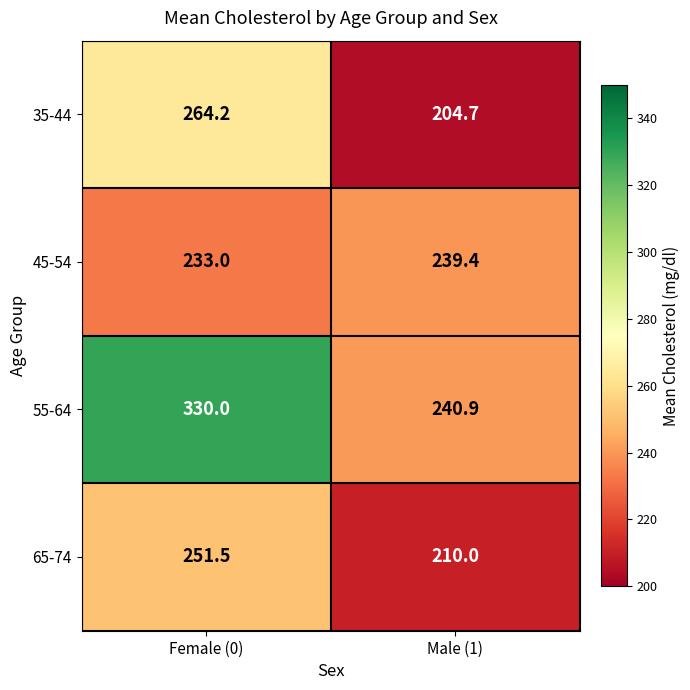

Rank the series at Female (0) from lowest to highest value.

45-54, 65-74, 35-44, 55-64